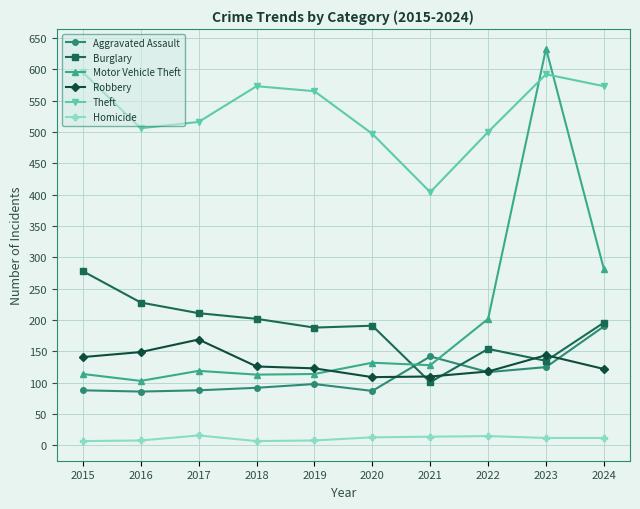

Does the chart have visible grid lines?

Yes